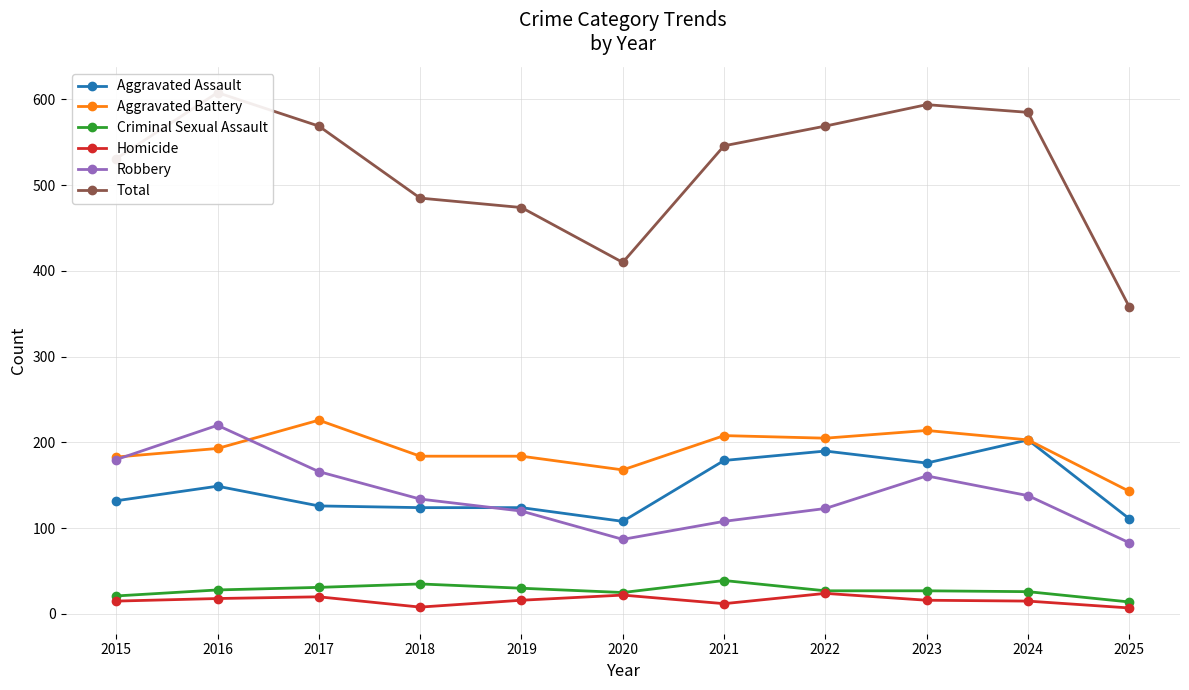

True or false: Robbery and Homicide intersect in this chart.

False